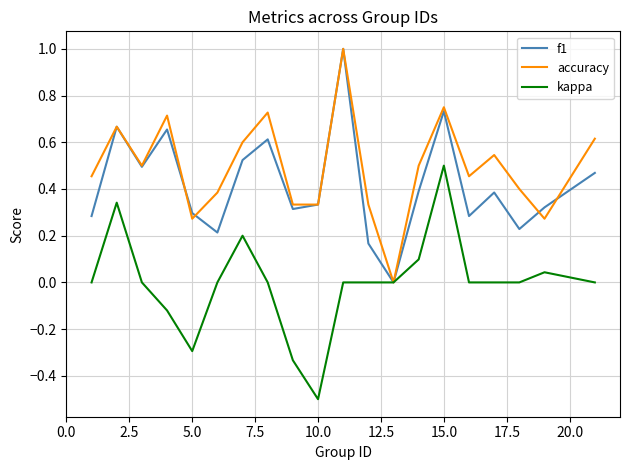

Which series has the largest total across all categories?

accuracy